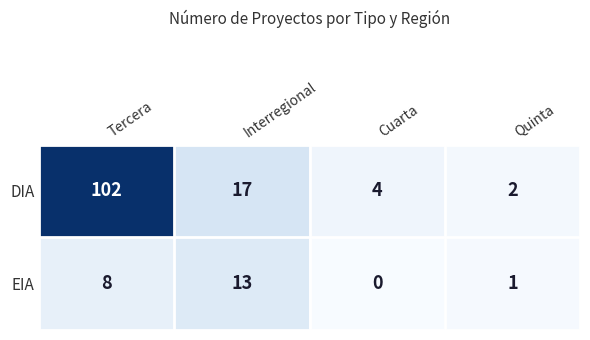

At which label does DIA first exceed 17?

Tercera